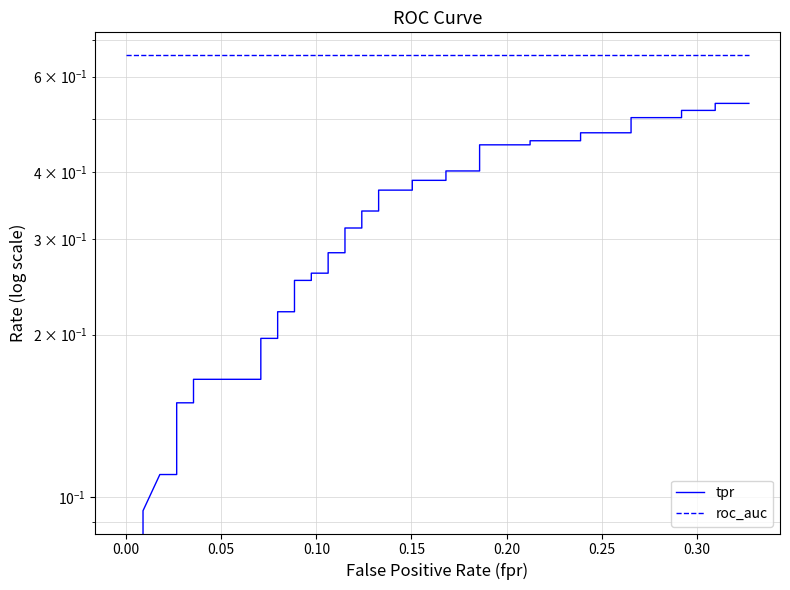

Is it true that tpr equals 0.3 at 34?

False